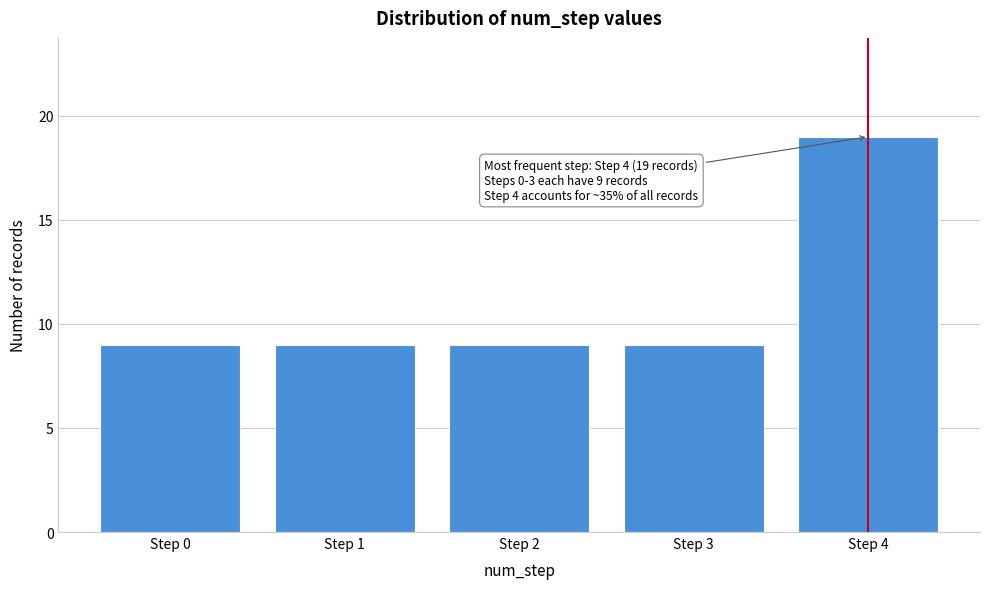

Reading right to left, transcribe all the data shown in this chart.

19	9	9	9	9